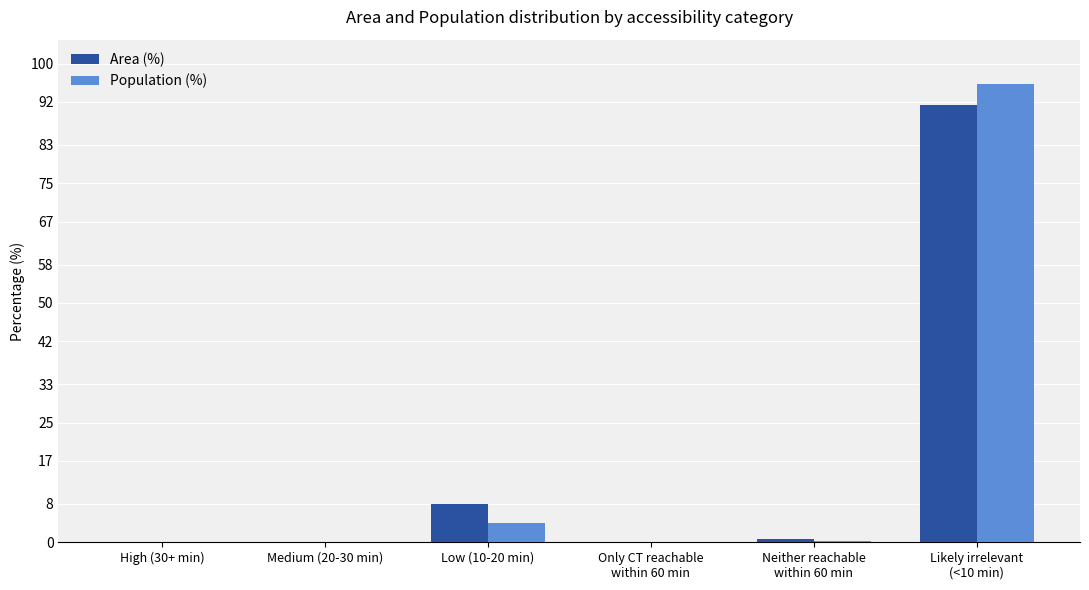

The Population (%) series shows 7.2 at Low (10-20 min). True or false?

False